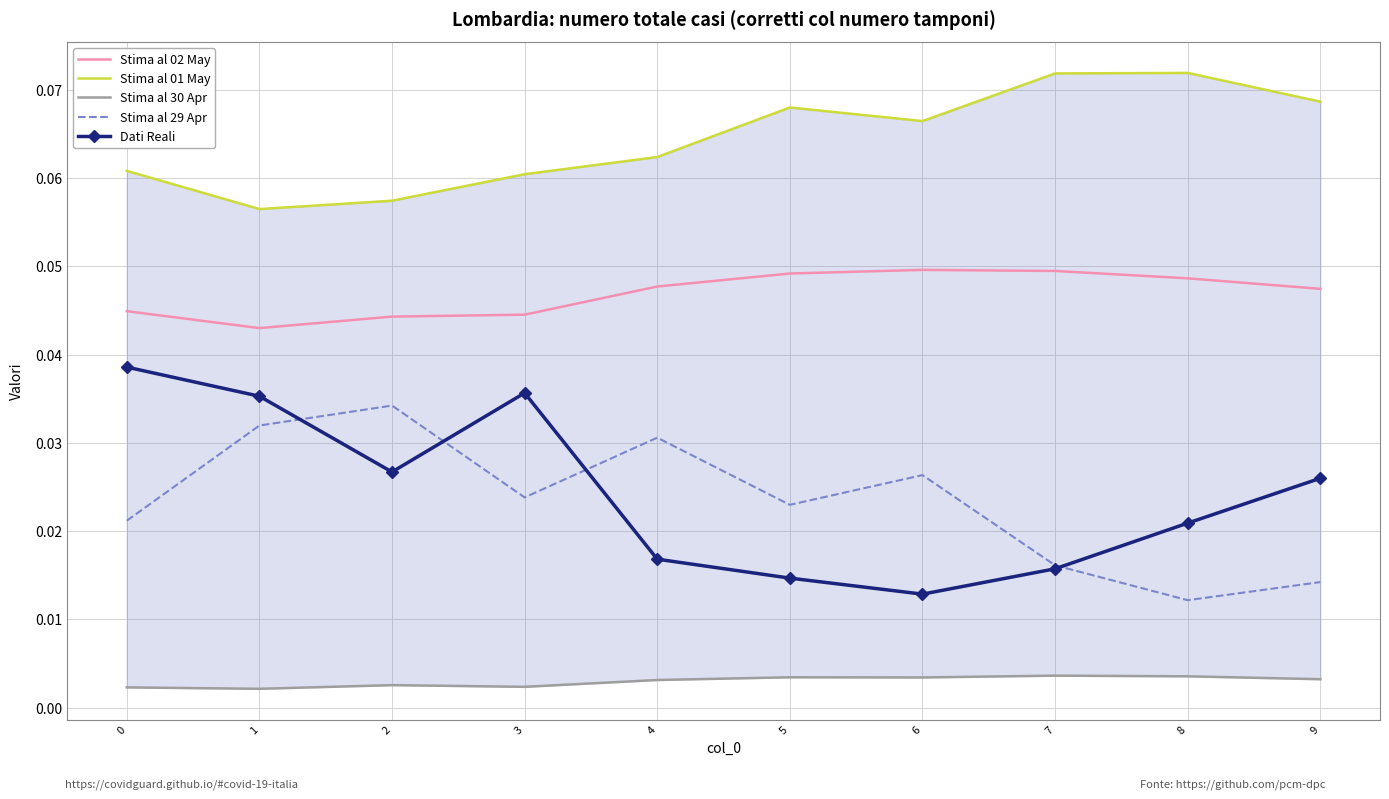

At which category does Stima al 29 Apr reach its first local valley?

3